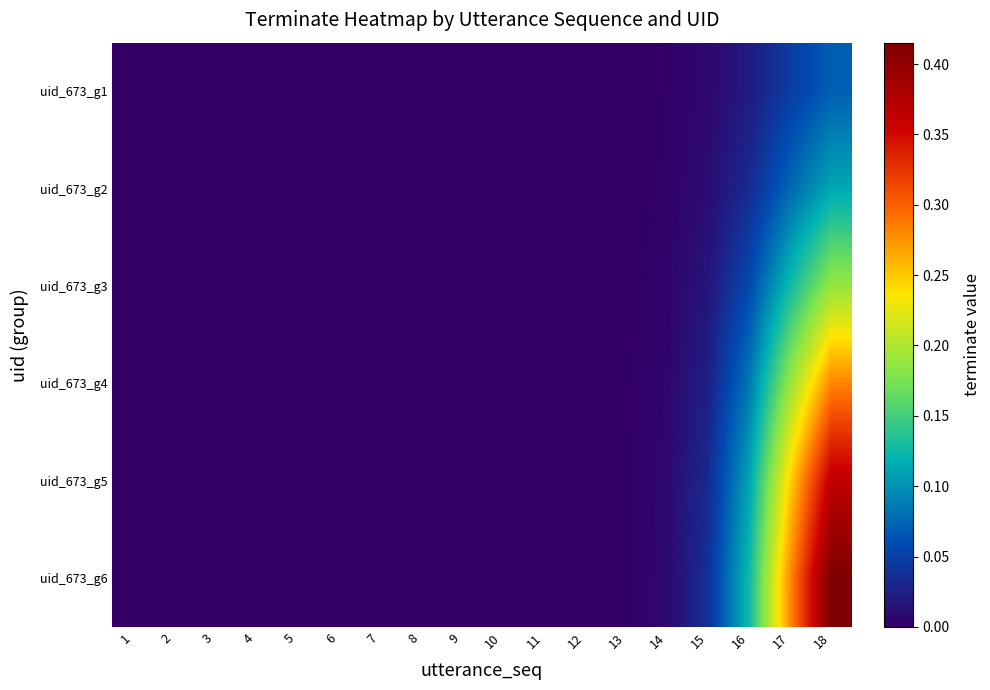

At how many categories does at least one series exceed 0?

7